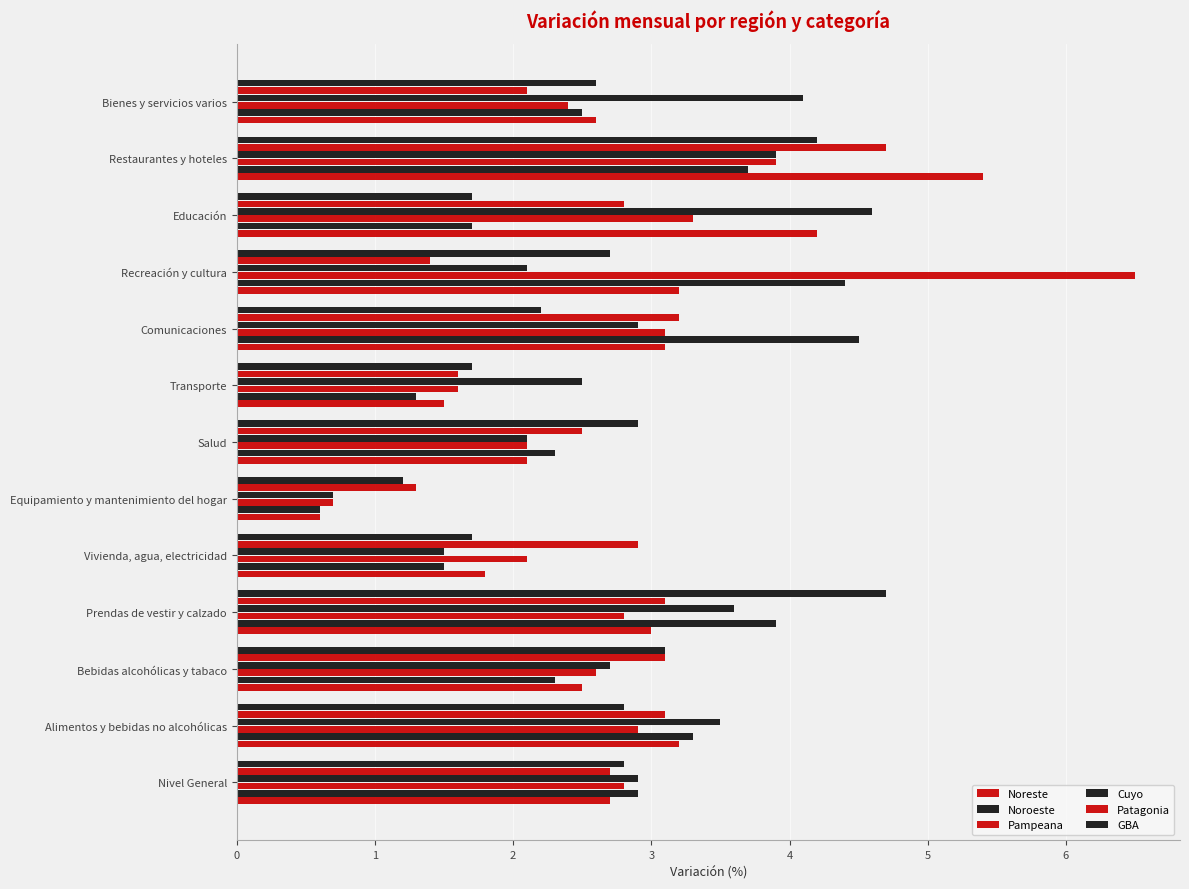

How many data points in Noreste are above 2?

10